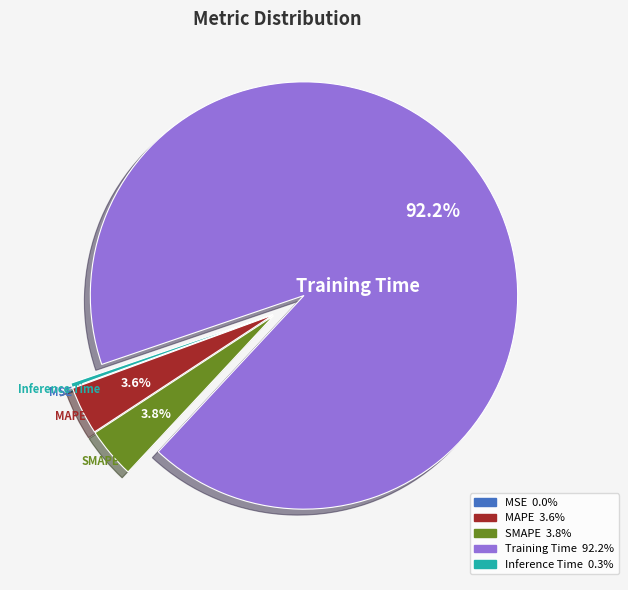

Between Inference Time and SMAPE, which is larger?

SMAPE